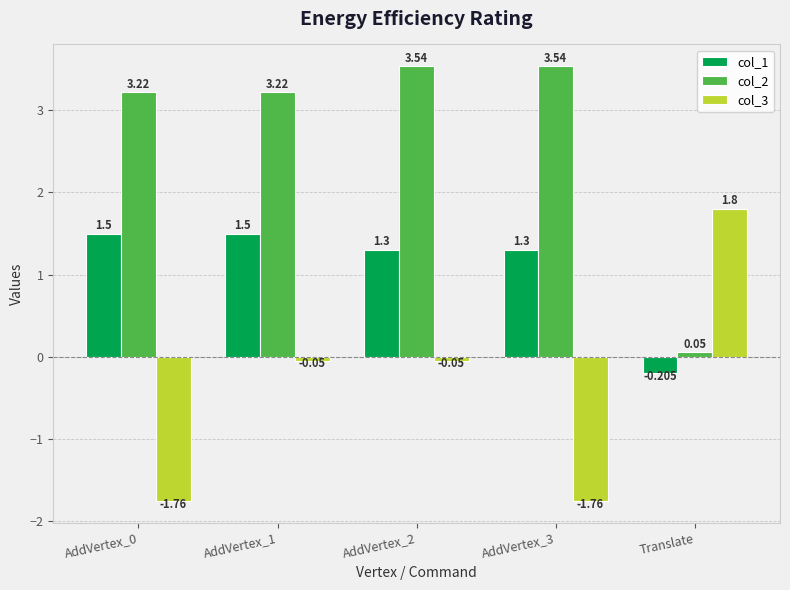

At which label does col_1 reach its minimum?

Translate